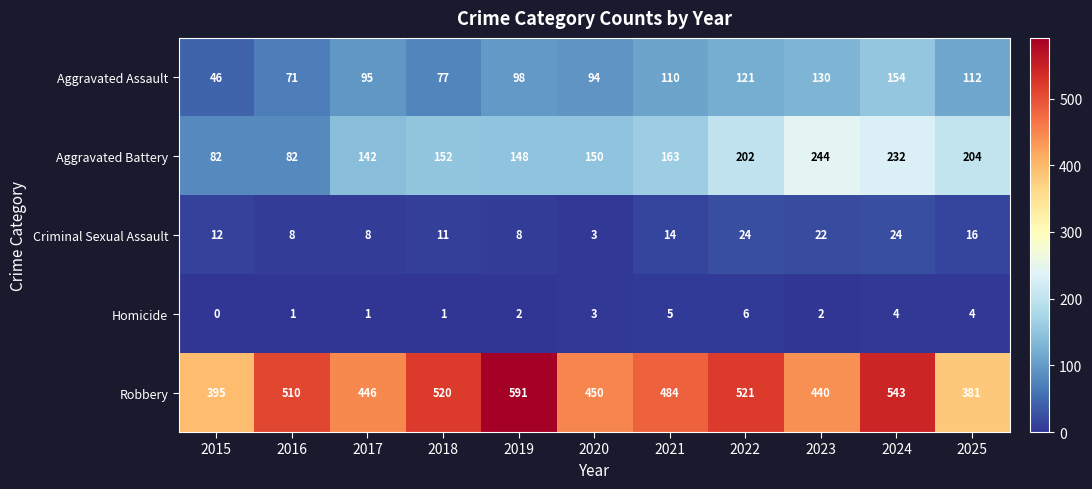

Rank the series by their maximum value, from lowest to highest.

Homicide, Criminal Sexual Assault, Aggravated Assault, Aggravated Battery, Robbery